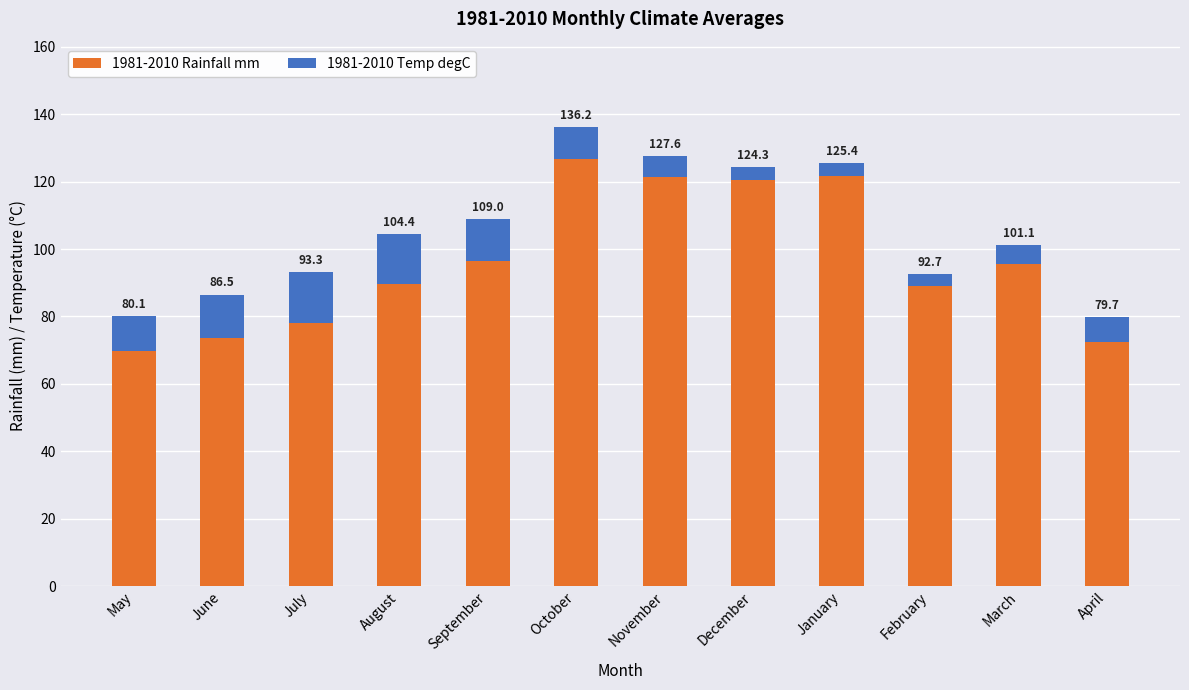

Rank the series at November from lowest to highest value.

1981-2010 Temp degC, 1981-2010 Rainfall mm